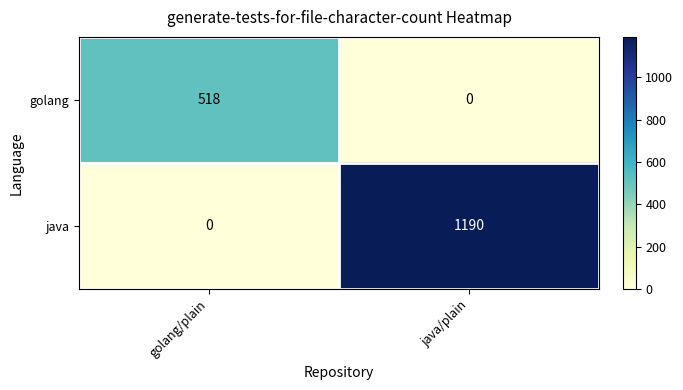

At which category is the sum across all series the highest?

java/plain